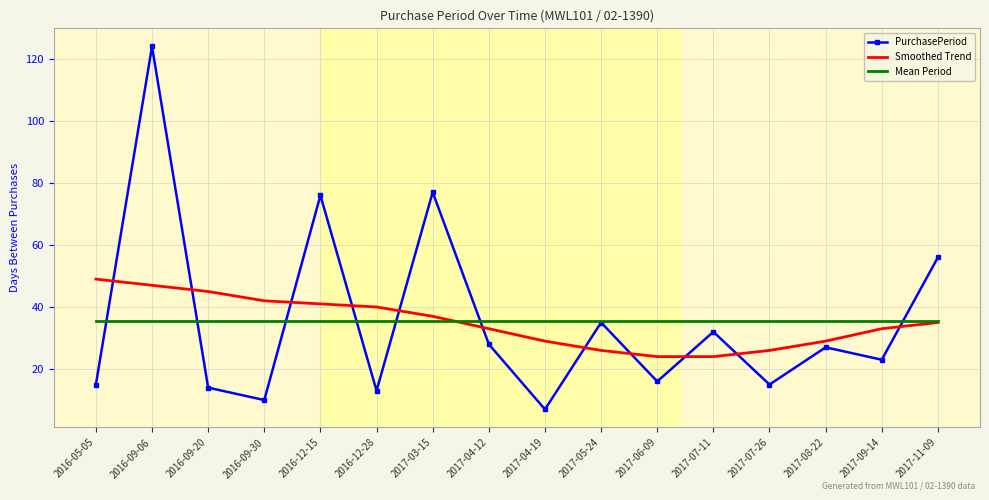

Is the value of Smoothed Trend at 2016-09-20 greater than the value of PurchasePeriod at 2017-06-09?

Yes